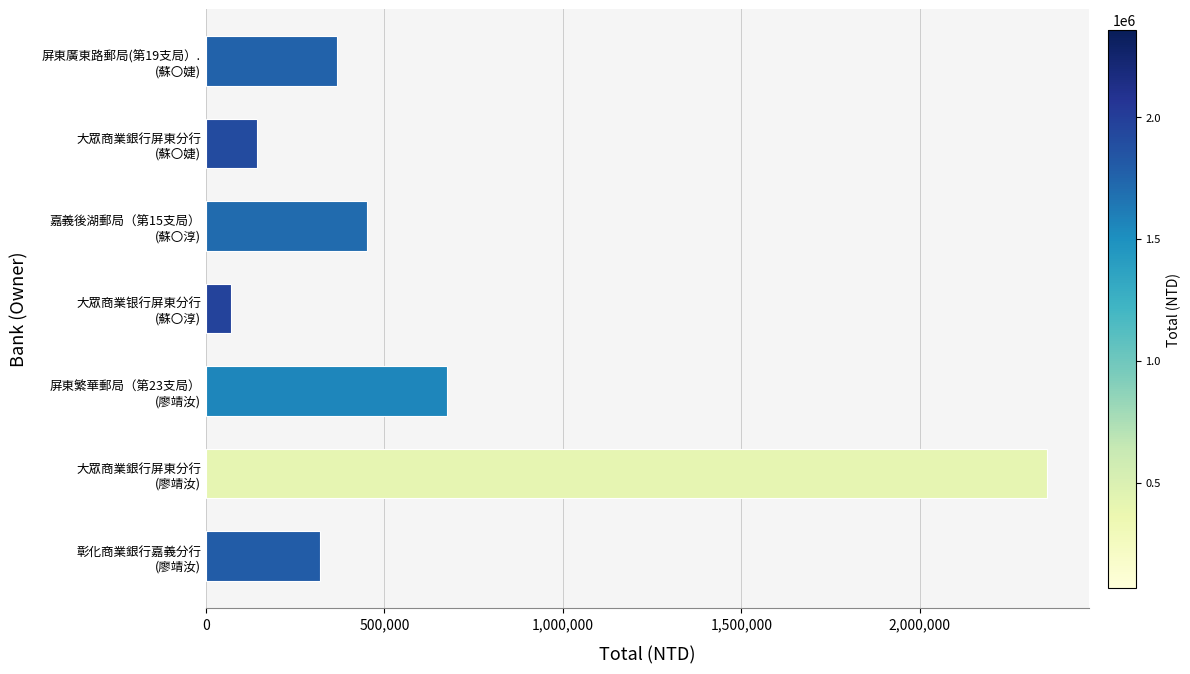

Are the bars grouped side by side (vs. stacked)?

No